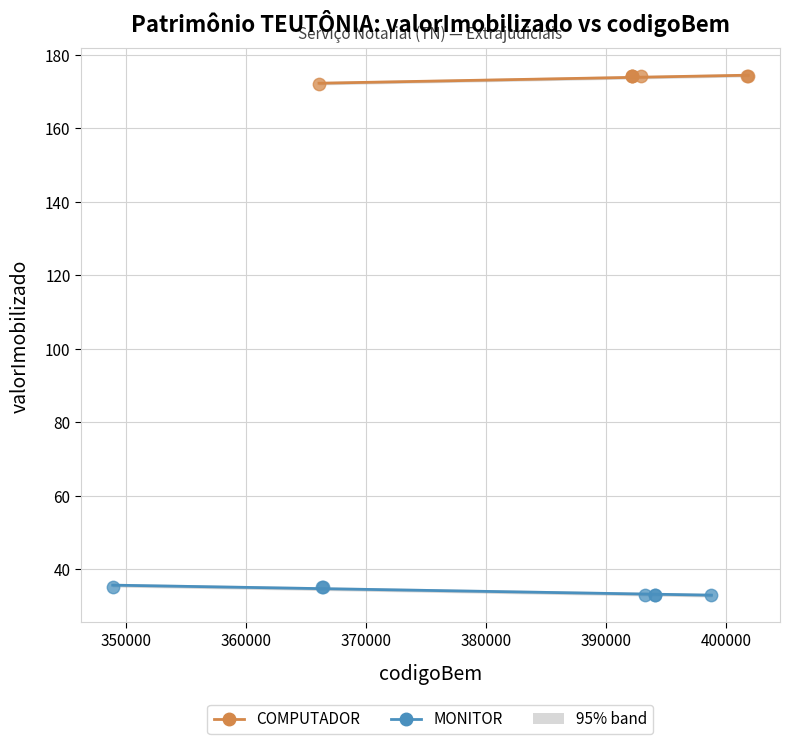

Which series reaches the maximum Y coordinate?

COMPUTADOR